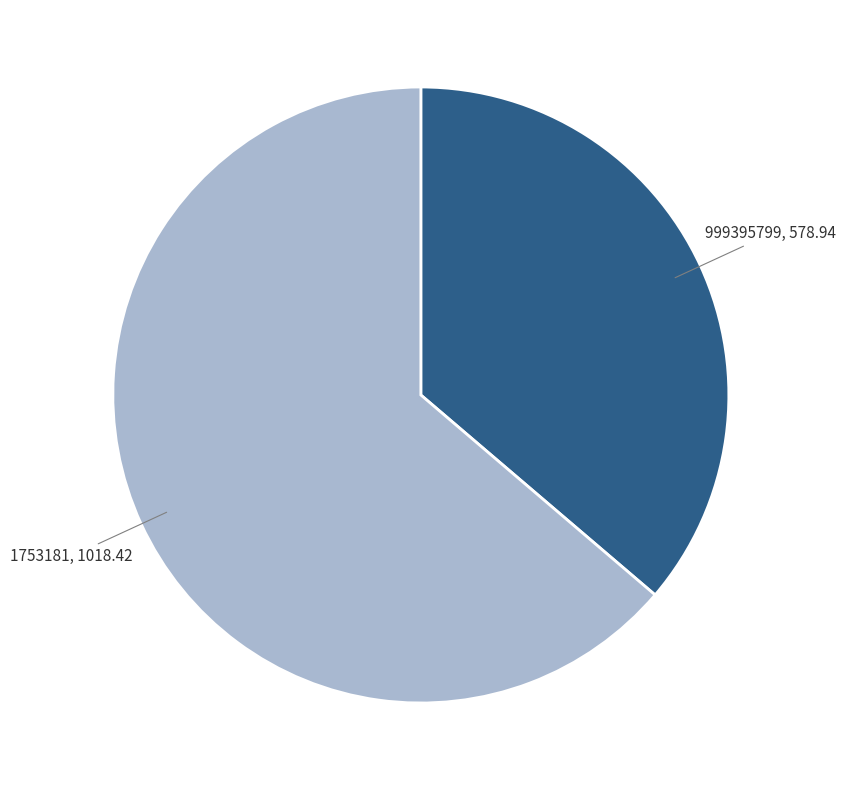

Is there any slice that represents more than half of the pie?

Yes